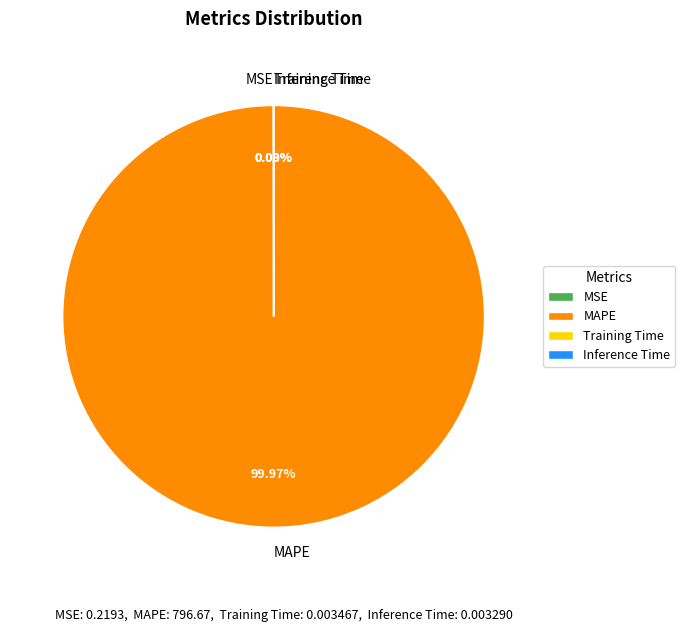

Is MAPE the majority of the pie?

Yes